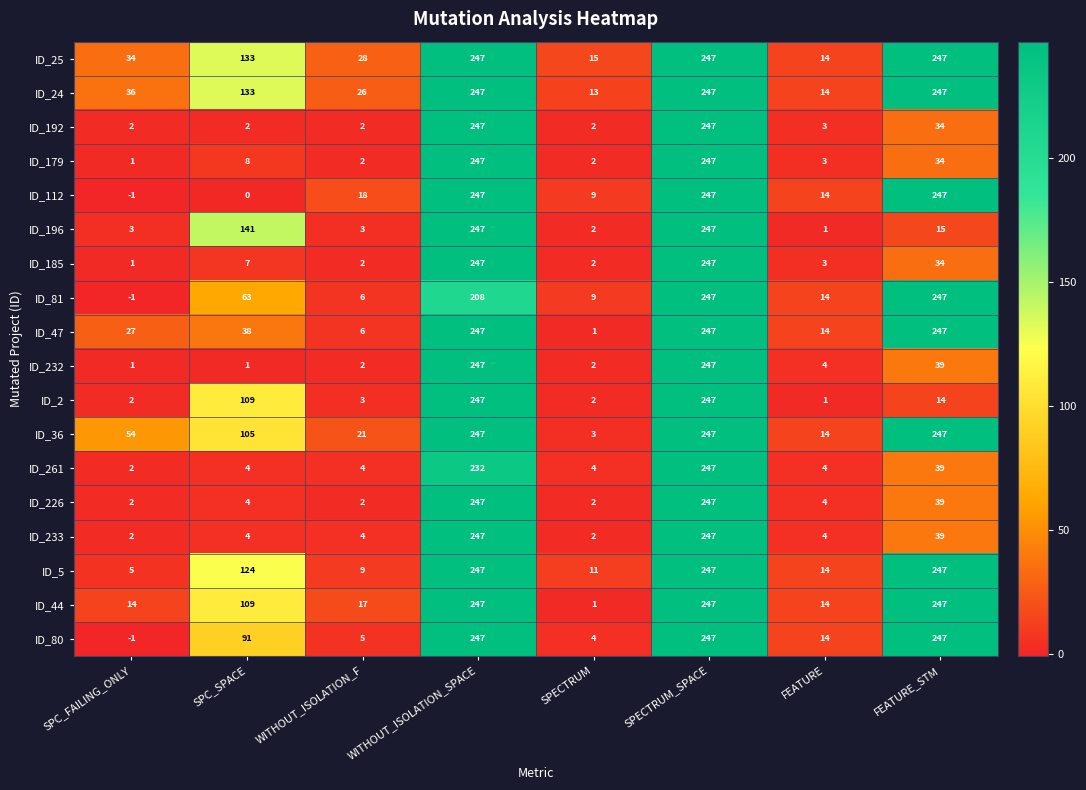

How many series are shown in this chart?

18